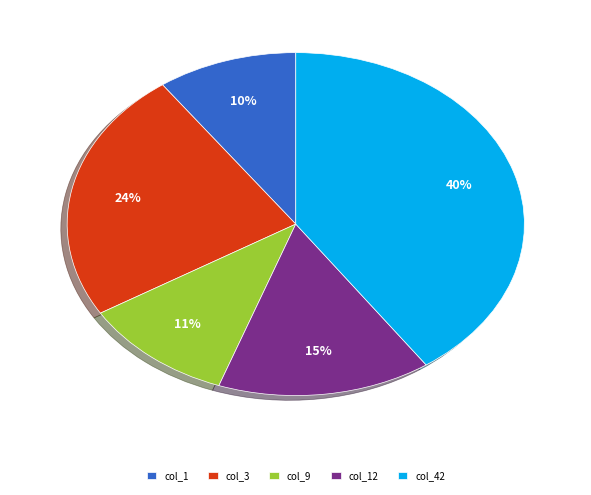

Do col_3 and col_42 together represent more than half of the pie?

Yes